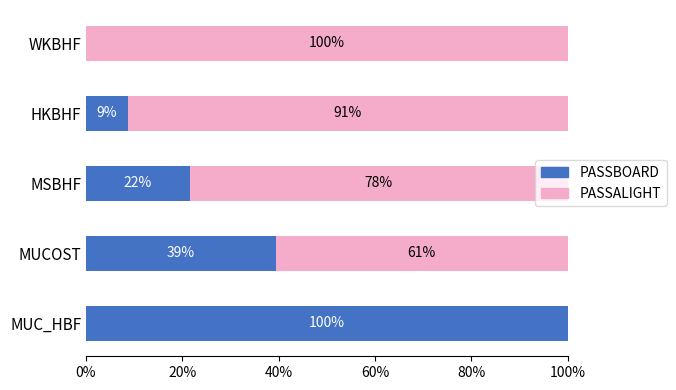

Reading left to right, what are all the values shown in this chart?

PASSBOARD: 100.0	39.4	21.5	8.7	0.0
PASSALIGHT: 0.0	60.6	78.5	91.3	100.0